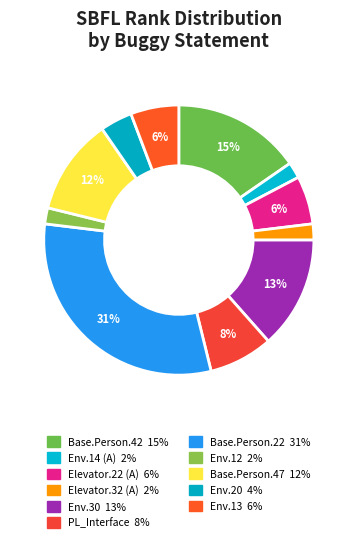

How many segments does this pie chart have?

11